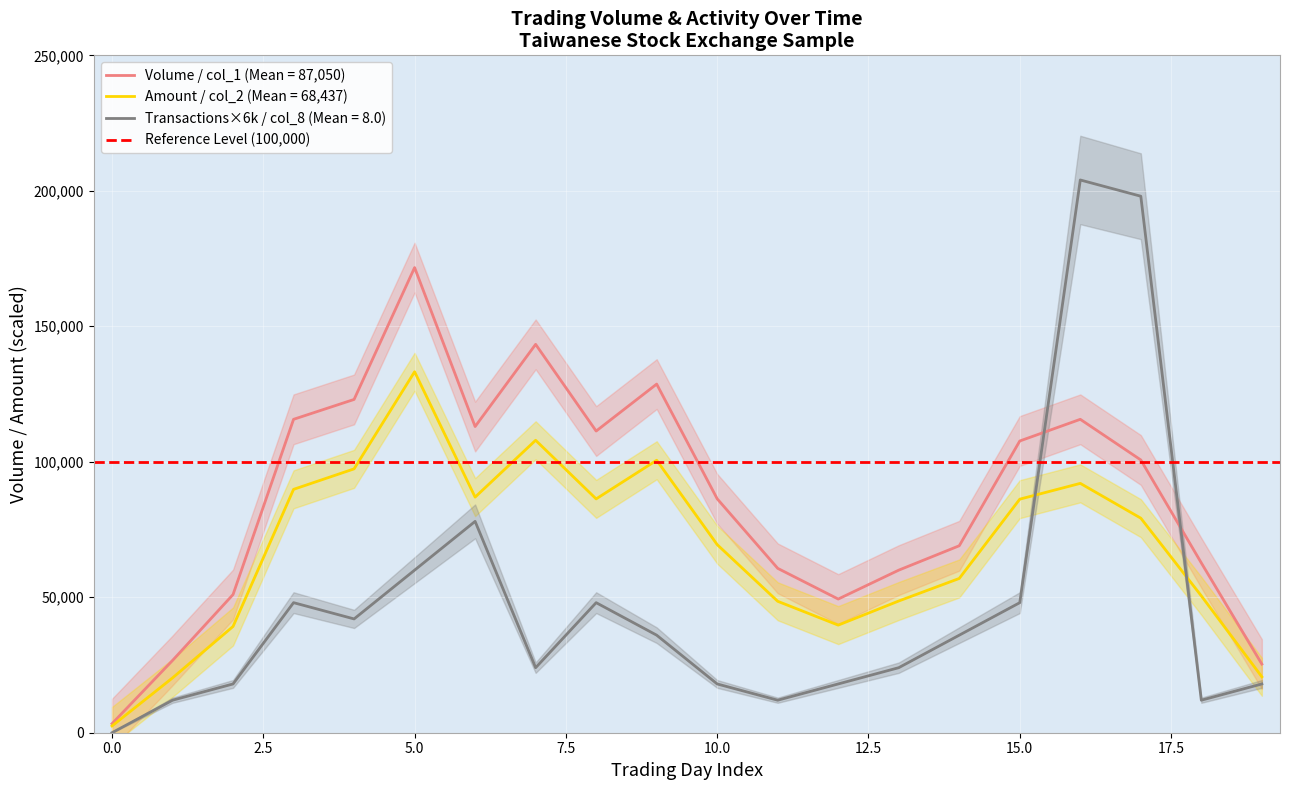

True or false: Transactions×6k / col_8 (Mean = 8.0) and Amount / col_2 (Mean = 68,437) cross at least once.

True